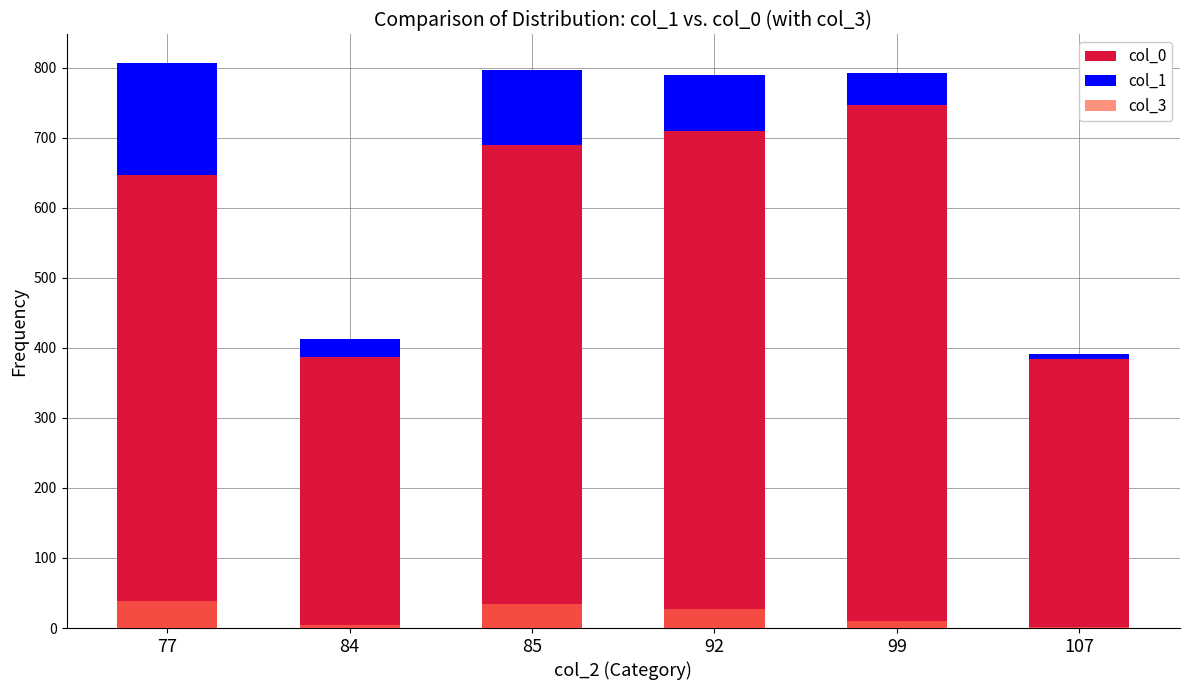

Reading left to right, list all the values displayed in this chart.

col_0: 77=647	84=387	85=689	92=709	99=746	107=384
col_1: 77=160	84=25	85=107	92=80	99=46	107=7
col_3: 77=39	84=4	85=34	92=27	99=10	107=2